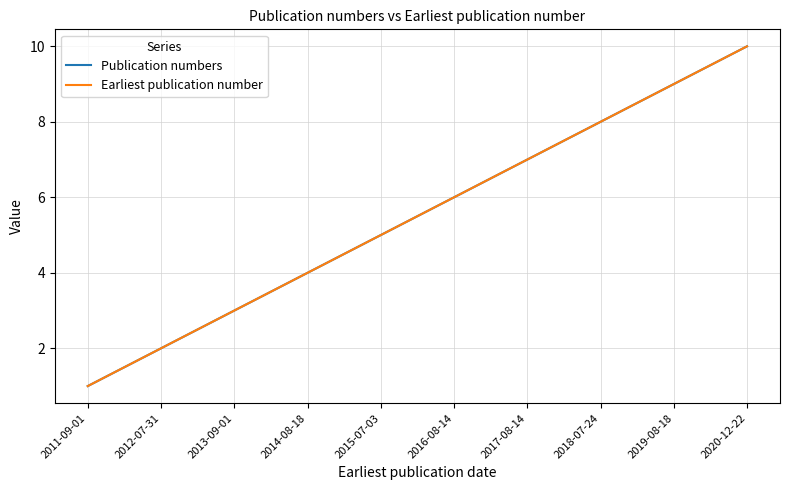

Rank the series by their maximum value, from highest to lowest.

Publication numbers, Earliest publication number